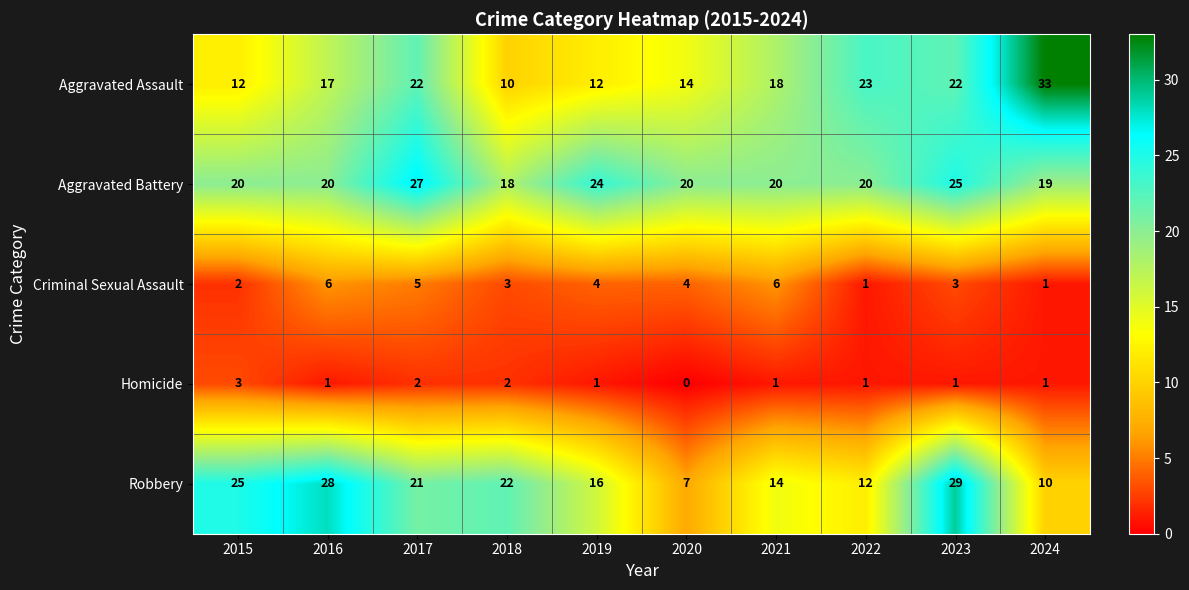

Which series has the largest range (max minus min)?

Aggravated Assault